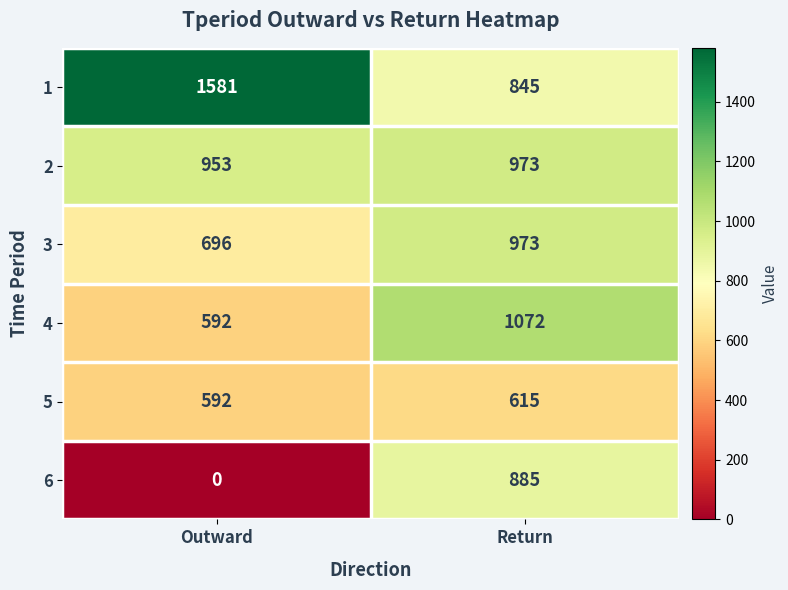

What is the difference between the 1 values at Outward and Return?

736